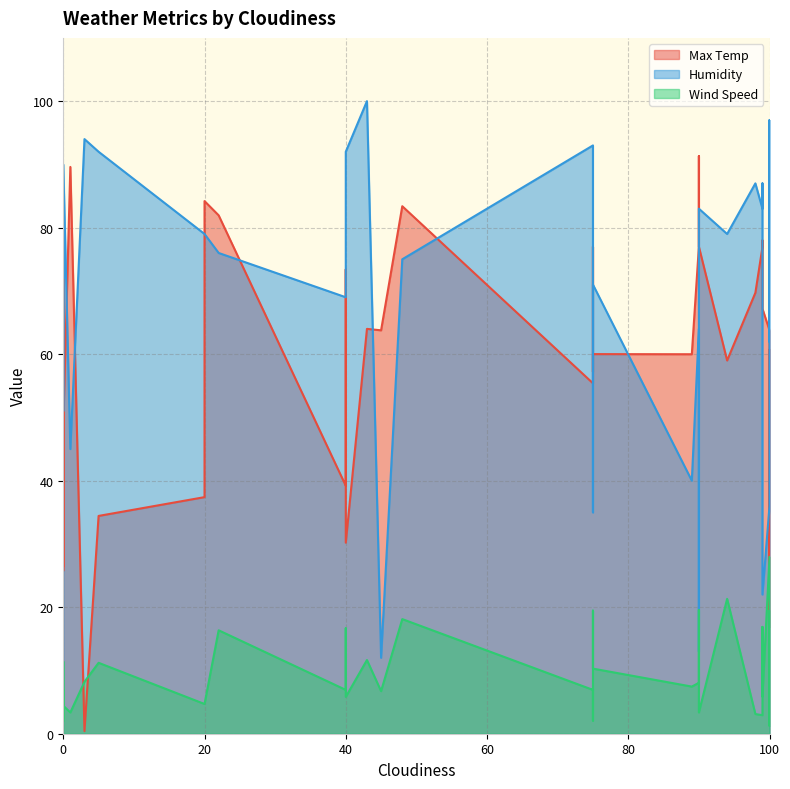

What is the value of the Humidity point at the 21st from the left?

76.0